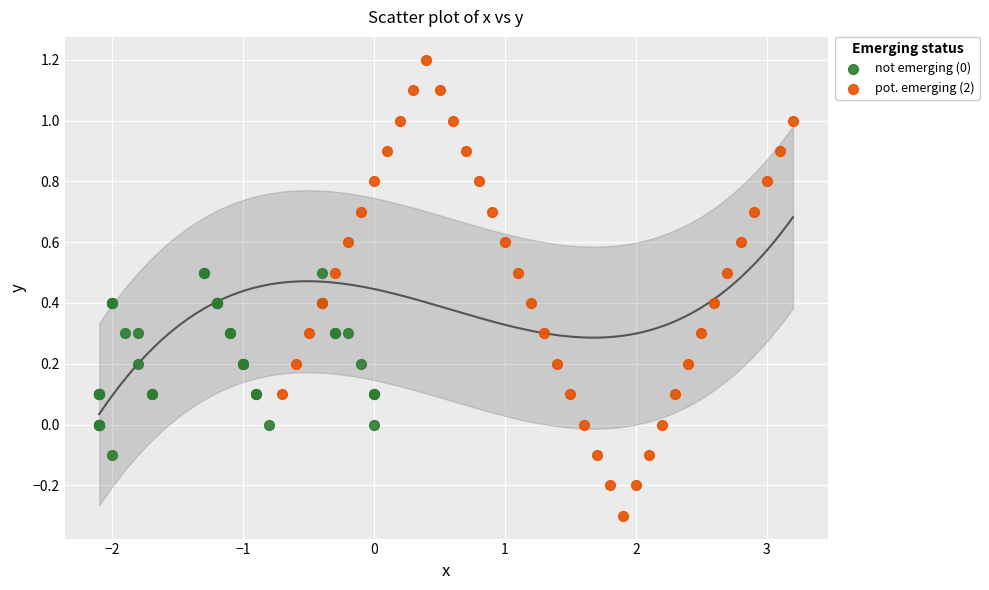

Which series reaches the maximum Y coordinate?

pot. emerging (2)